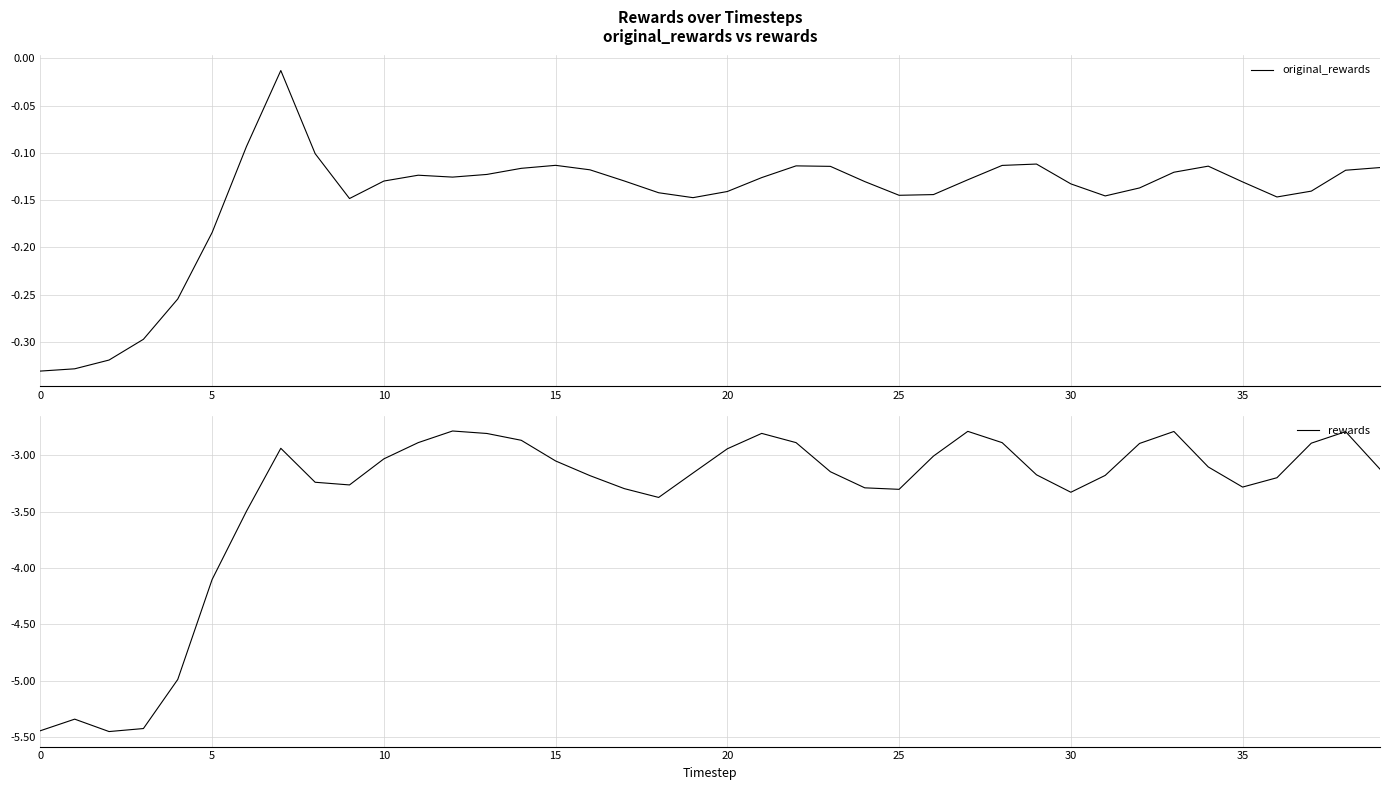

Is this an area chart (filled region under the line)?

No